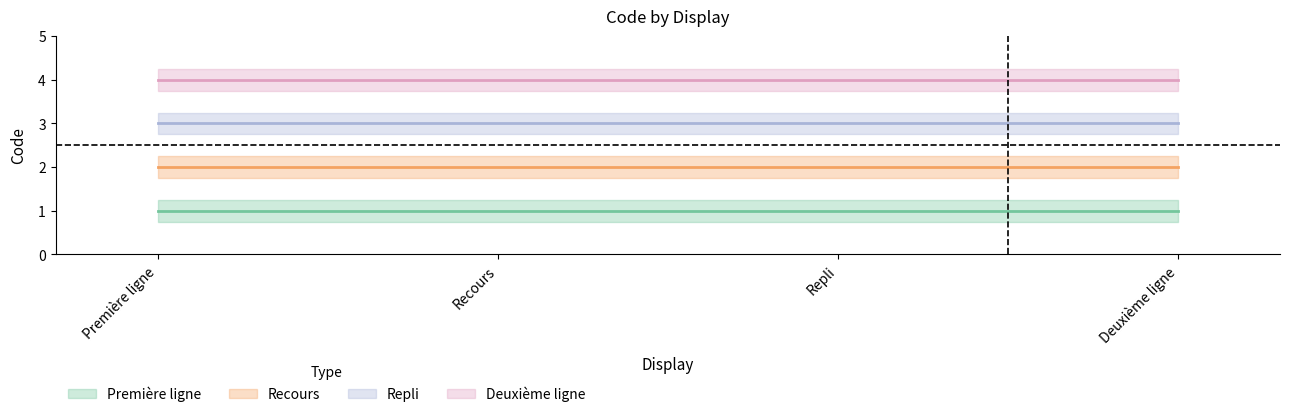

Is this an area chart (filled region under the line)?

No